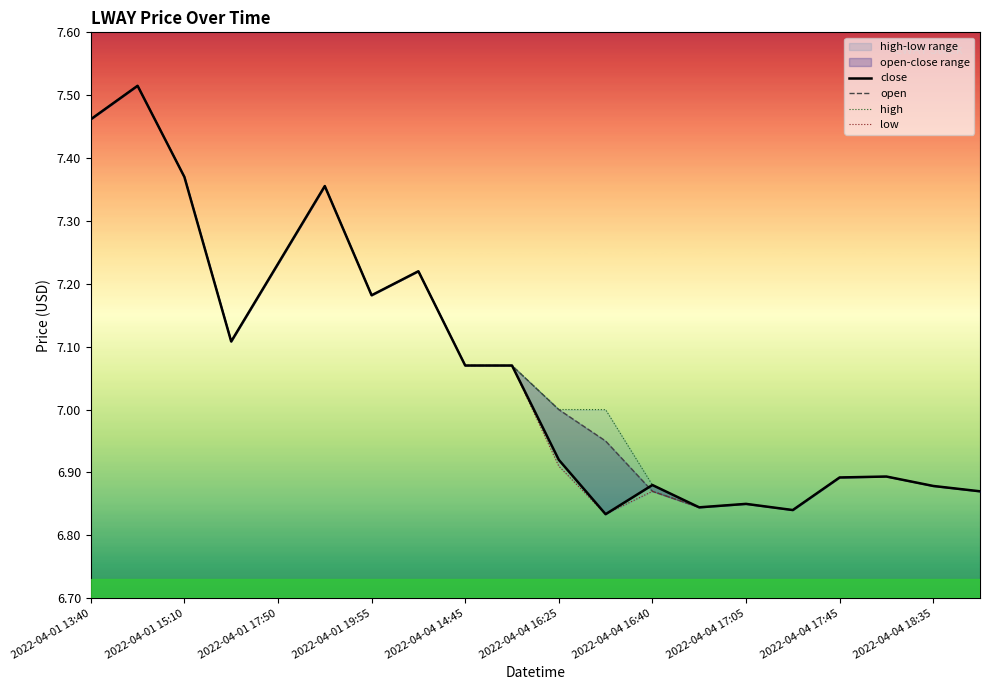

Which series changed the most between 11 and 17?

high